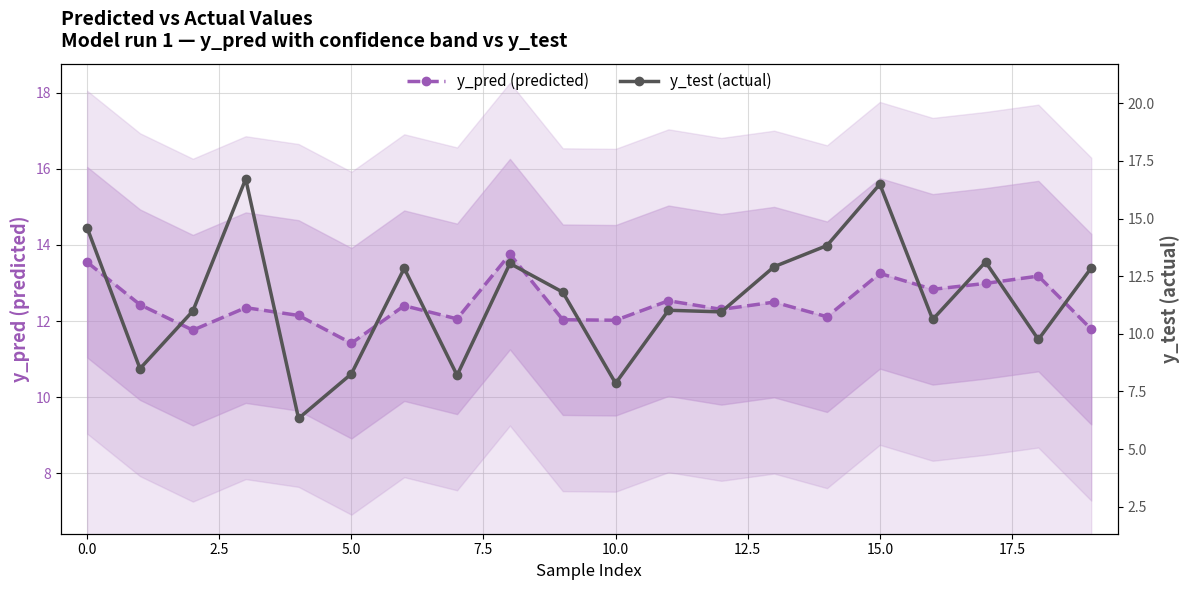

At which label does y_pred (predicted) reach its minimum?

5.0